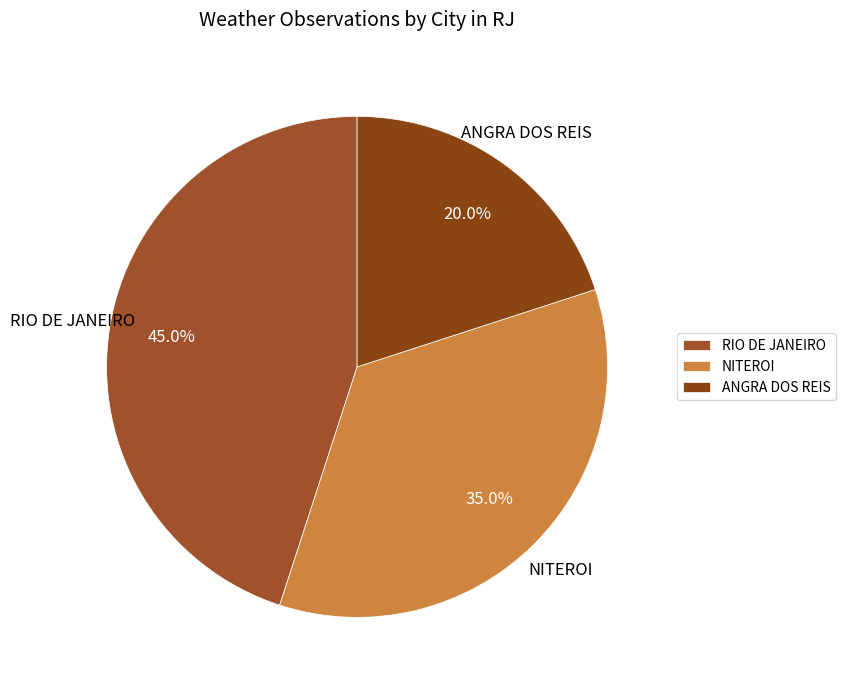

What is the ratio of the value at RIO DE JANEIRO to the value at NITEROI?

1.3